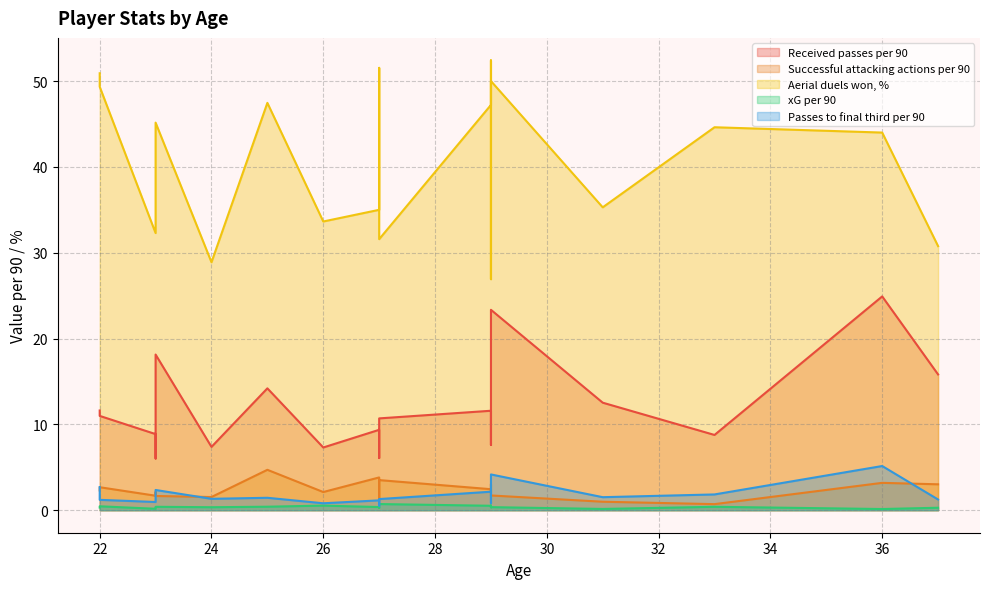

Is it true that Successful attacking actions per 90 equals 1.1 at 27?

False